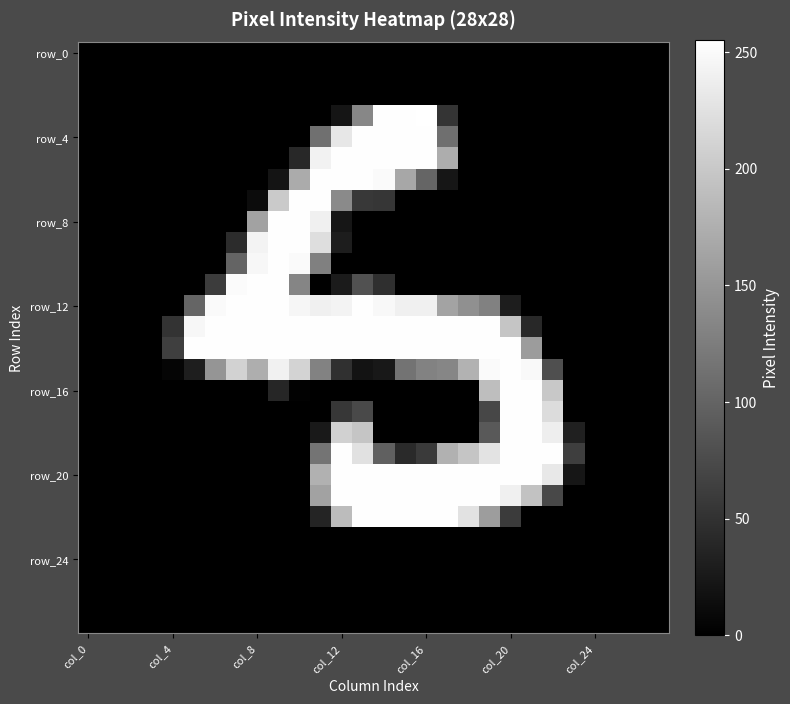

Which label corresponds to the largest value in the chart?

col_16